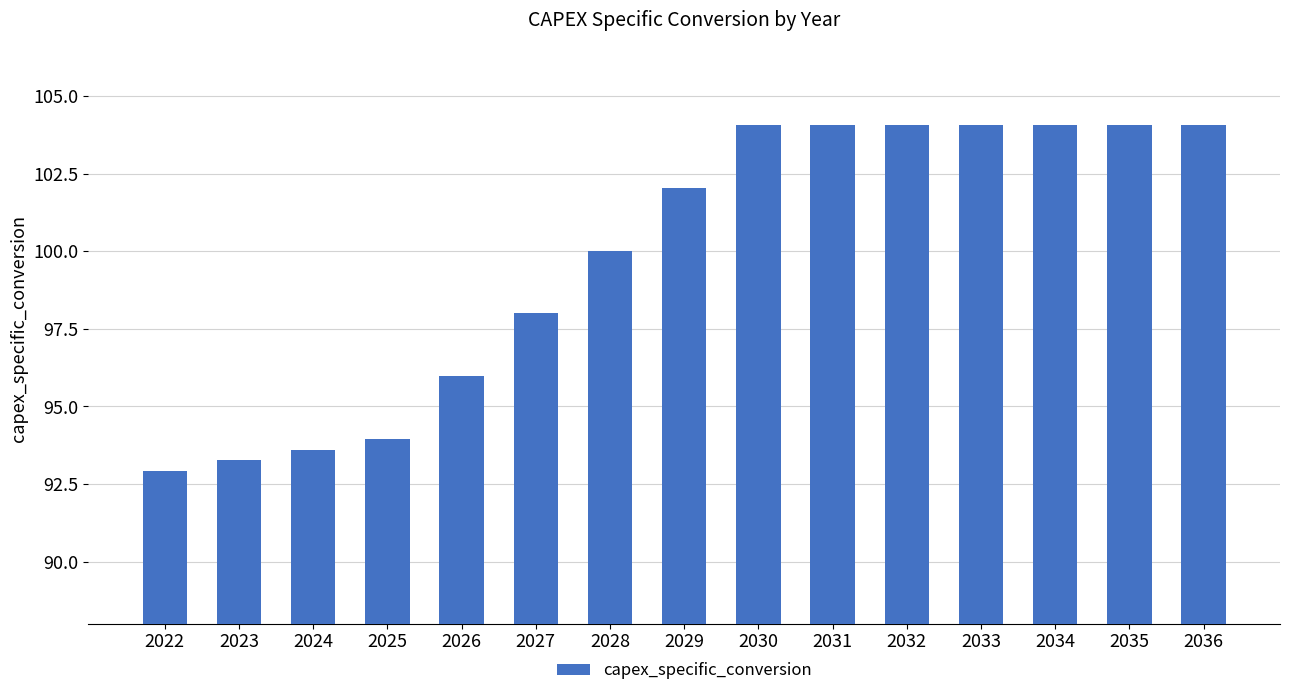

What is the average value?

99.9